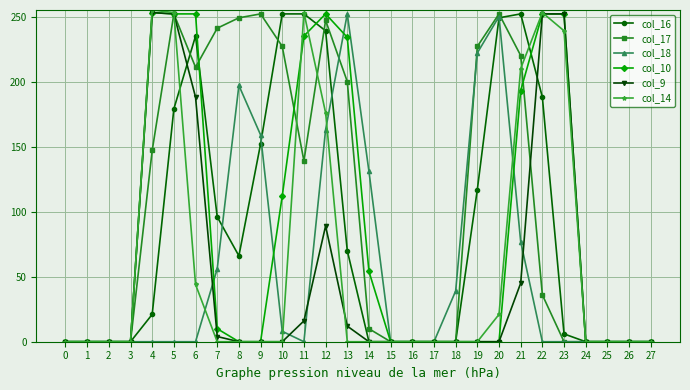

What is the average value of the col_17 series?

104